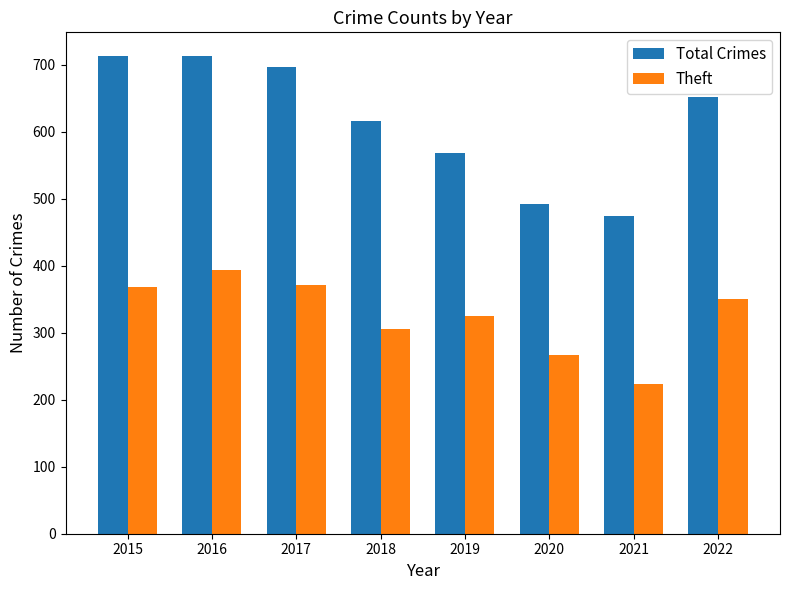

Count the number of categories in the chart.

8